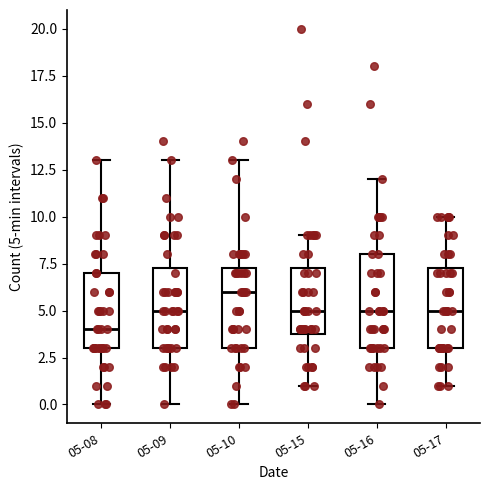

Reading left to right, read every box against the y-axis: the position of its median line, the range the box covers, and the ends of its whiskers. The values are not printed on the chart, so give them approximately, as read against the axis.

05-08: median 4.0, box 3.0 to 7.0, whiskers 0.0 to 13.0
05-09: median 5.0, box 3.0 to 7.5, whiskers 0.0 to 13.0
05-10: median 6.0, box 3.0 to 7.5, whiskers 0.0 to 13.0
05-15: median 5.0, box 4.0 to 7.5, whiskers 1.0 to 9.0
05-16: median 5.0, box 3.0 to 8.0, whiskers 0.0 to 12.0
05-17: median 5.0, box 3.0 to 7.5, whiskers 1.0 to 10.0